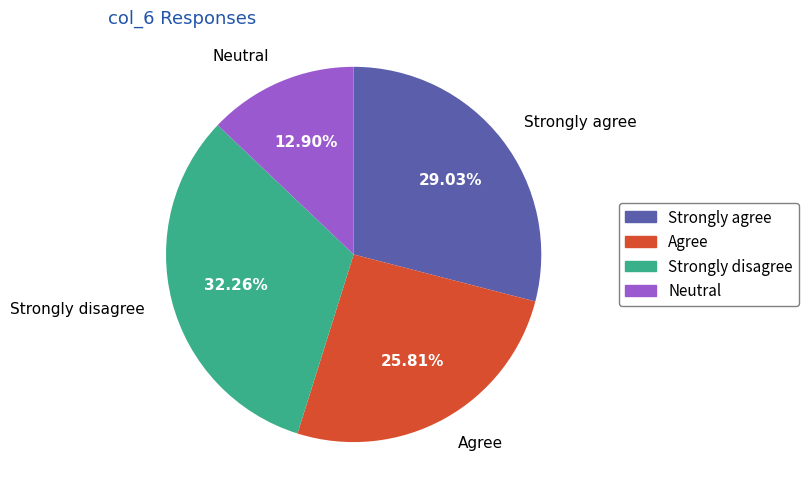

How many slices are in this pie chart?

4